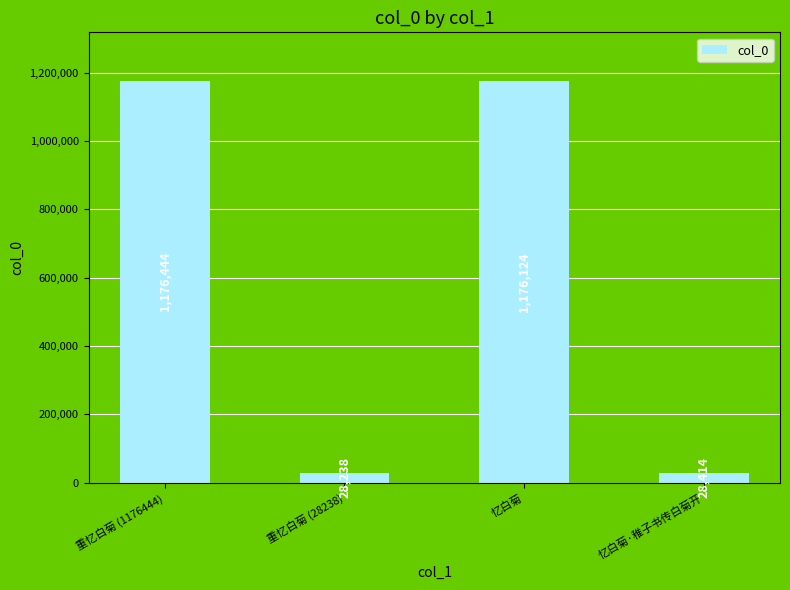

List the labels in order of value, smallest first.

重忆白菊 (28238), 忆白菊·稚子书传白菊开, 忆白菊, 重忆白菊 (1176444)